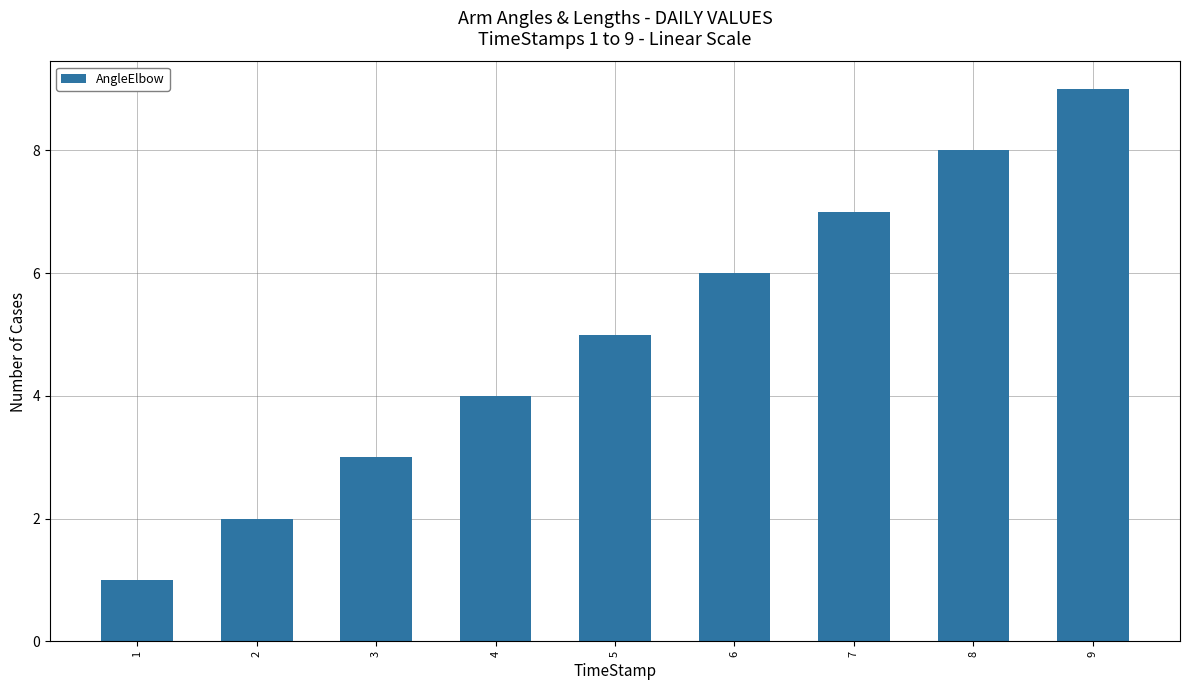

Count the number of categories in the chart.

9